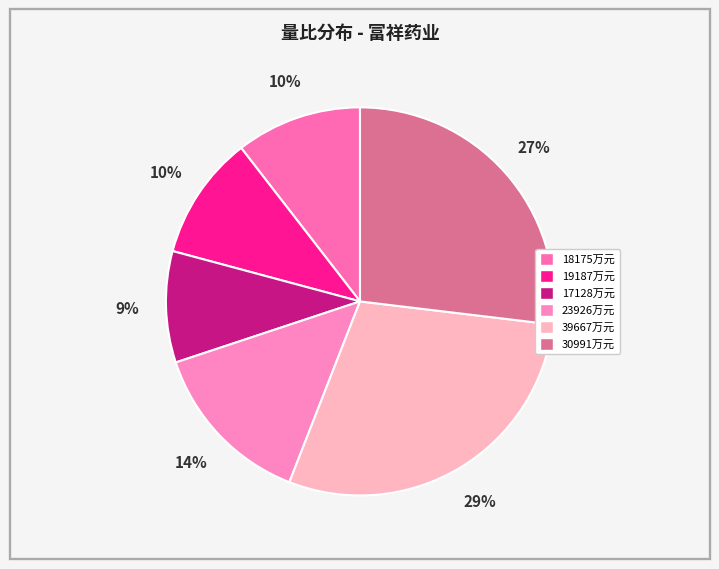

Count the number of slices in the pie.

6